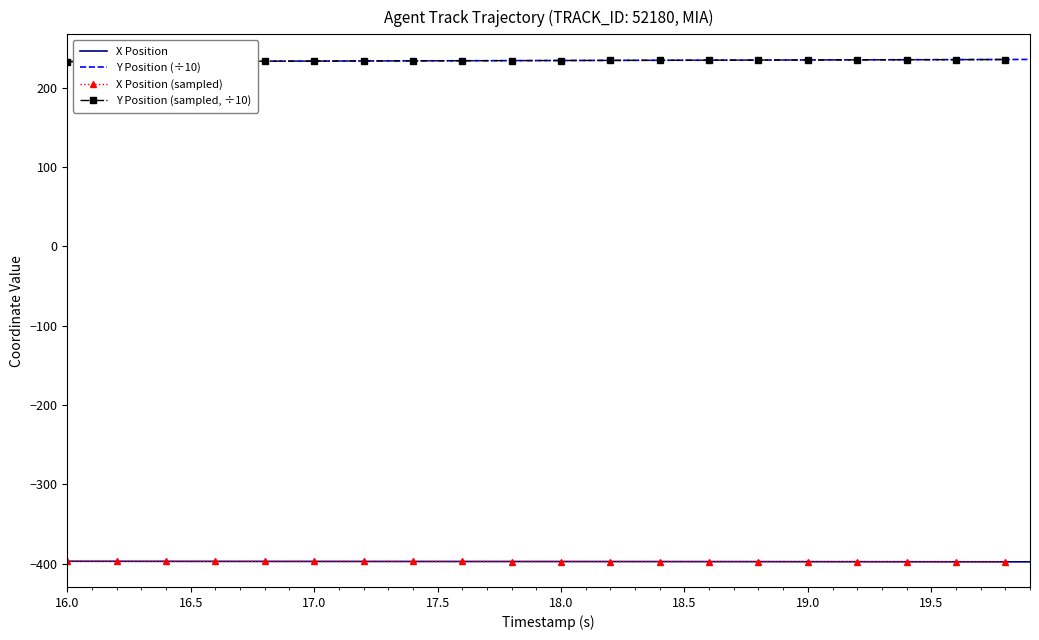

True or false: Y and X cross at least once.

False